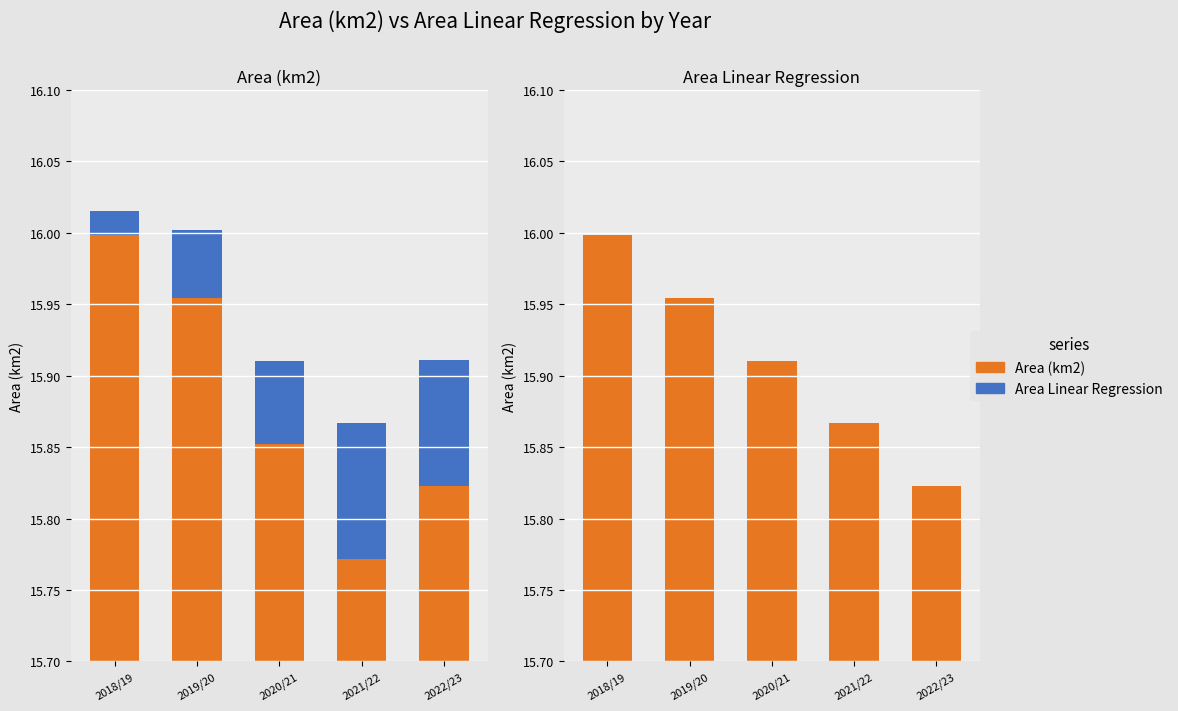

Which series has the largest total across all categories?

Area (km2)